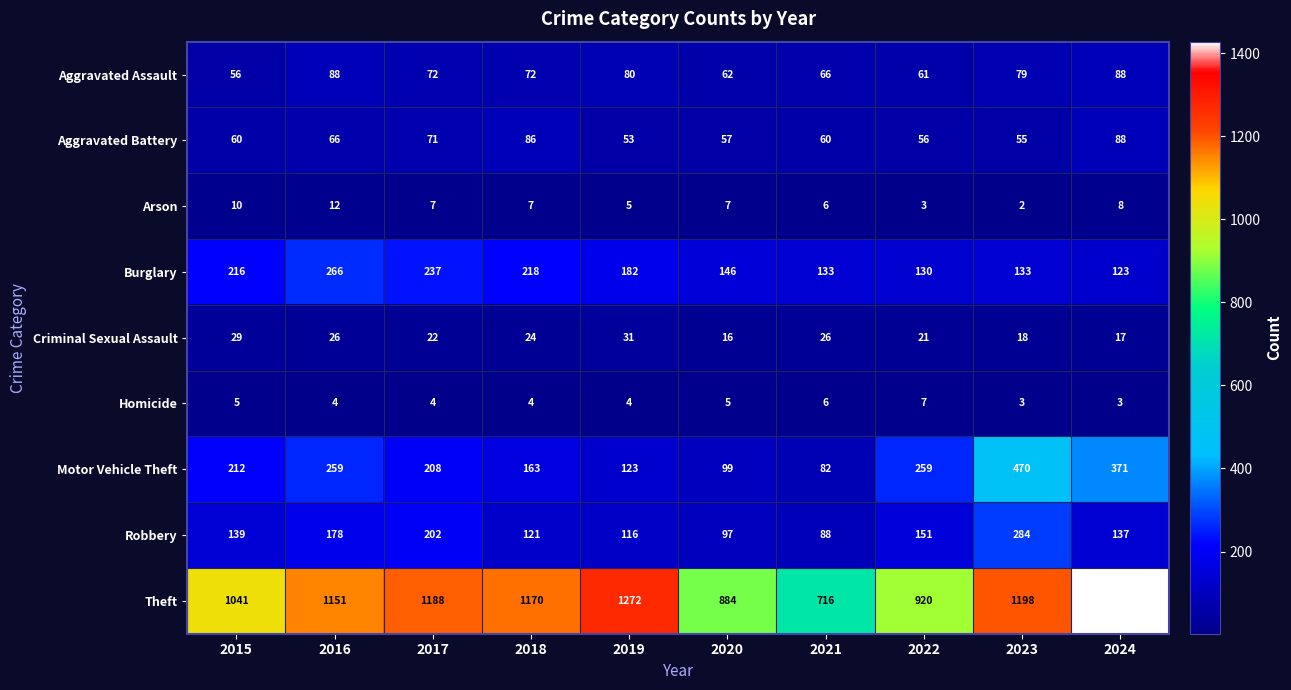

Is it true that Homicide equals 3 at 2015?

False